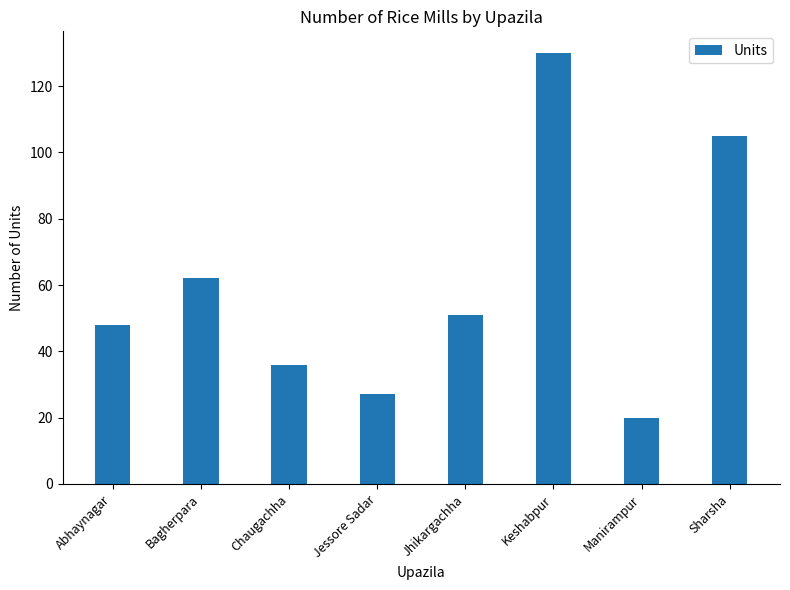

What is the label of the 4th bar from the left?

Jessore Sadar